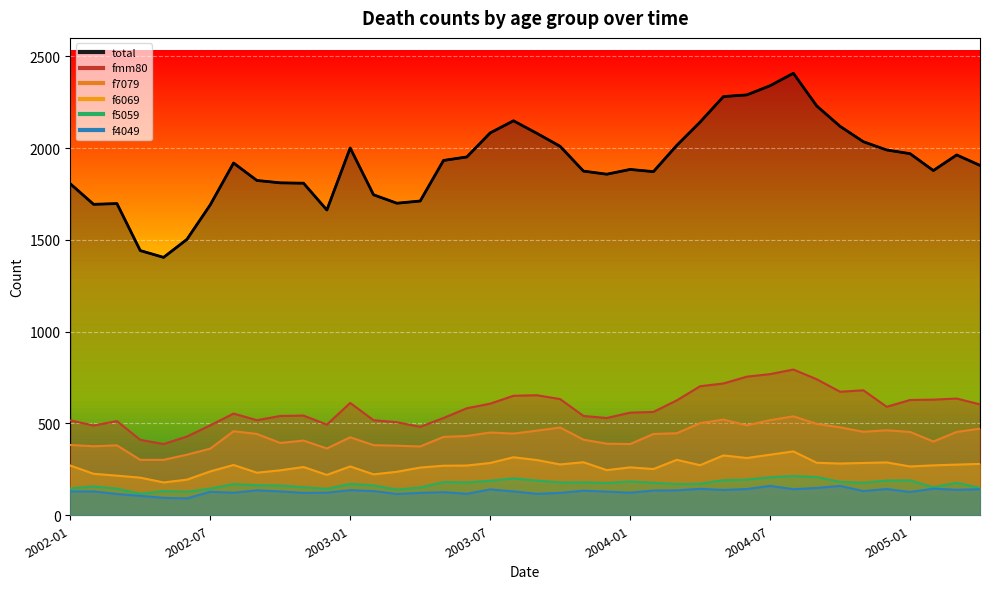

Reading left to right, extract all data points from this chart.

total: 1806	1694	1698	1442	1405	1503	1691	1919	1824	1811	1809	1663	2001	1746	1700	1712	1933	1952	2083	2149	2081	2010	1875	1858	1884	1872	2015	2142	2281	2290	2340	2408	2230	2119	2035	1990	1970	1878	1963	1906
fmm80: 517	489	513	411	388	429	490	554	518	541	543	494	612	518	507	482	530	583	608	651	654	633	541	530	559	563	626	703	718	755	769	794	741	673	681	591	628	630	636	604
f7079: 383	376	381	302	302	330	363	458	443	394	407	364	425	382	379	375	427	432	451	445	461	478	412	390	388	443	447	502	521	490	518	539	498	479	455	463	454	402	454	472
f6069: 271	226	216	205	179	194	239	274	232	245	263	220	266	223	237	260	270	271	285	316	301	277	289	246	261	252	302	273	326	312	330	348	286	282	285	288	266	272	276	280
f5059: 146	157	145	117	132	128	145	170	164	162	153	144	171	163	140	151	181	179	188	201	189	179	179	176	184	177	170	172	191	194	207	214	208	182	177	189	190	153	177	149
f4049: 130	130	116	106	95	92	128	123	136	130	122	123	137	132	116	122	126	117	141	130	117	122	134	129	123	135	136	144	138	143	160	142	149	160	132	143	127	145	139	142